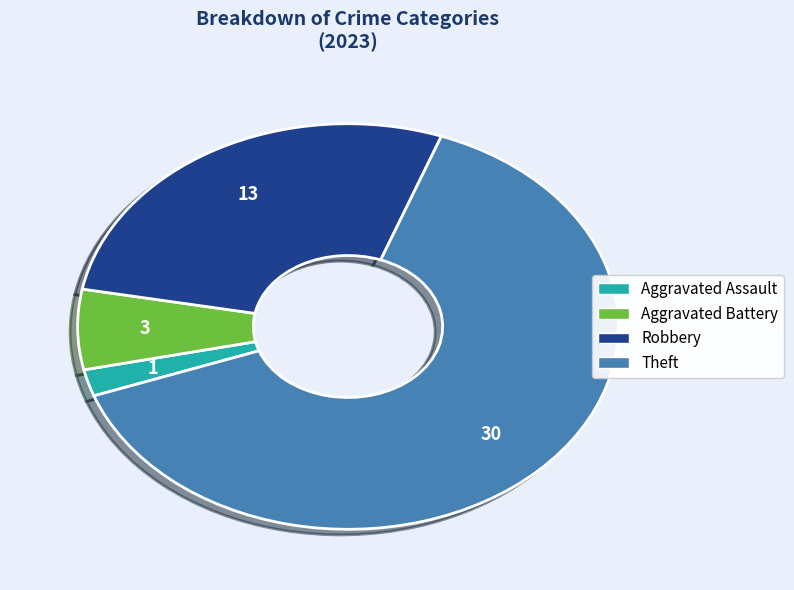

The Theft slice represents 64% of the pie. True or false?

True